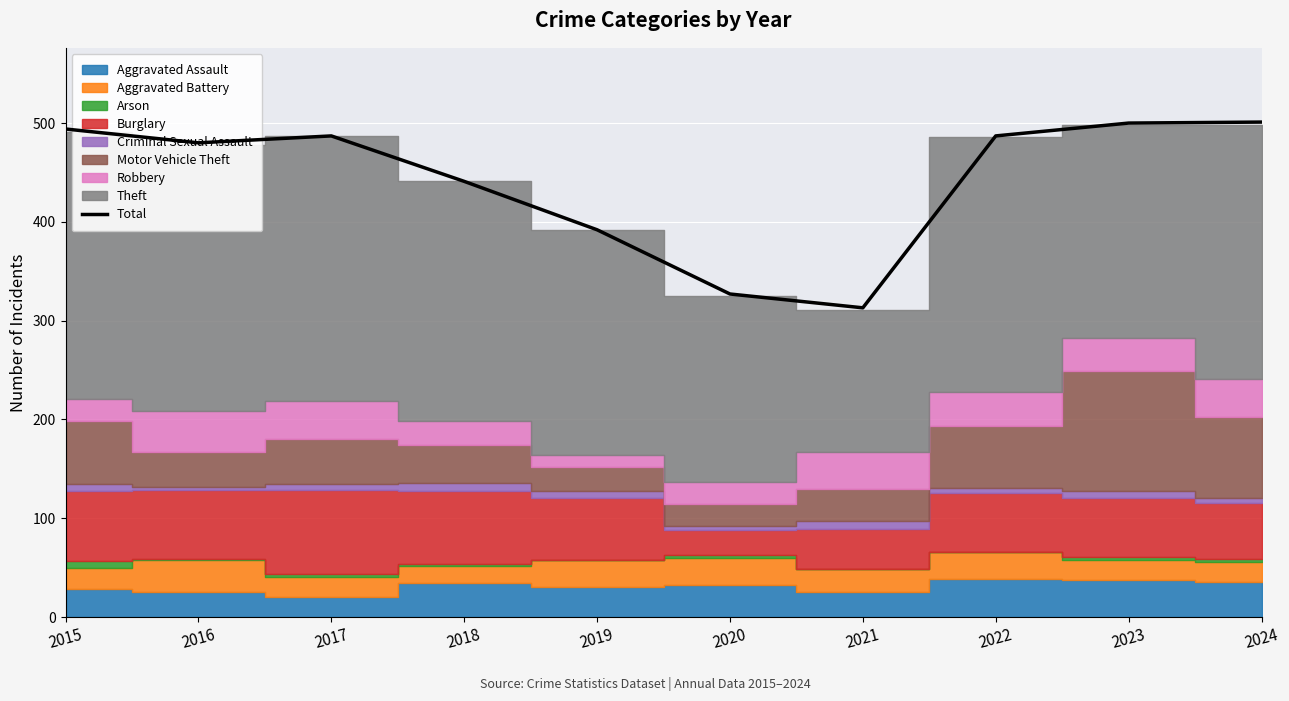

Rank the categories by value from lowest to highest.

2021, 2020, 2019, 2018, 2016, 2017, 2022, 2015, 2023, 2024